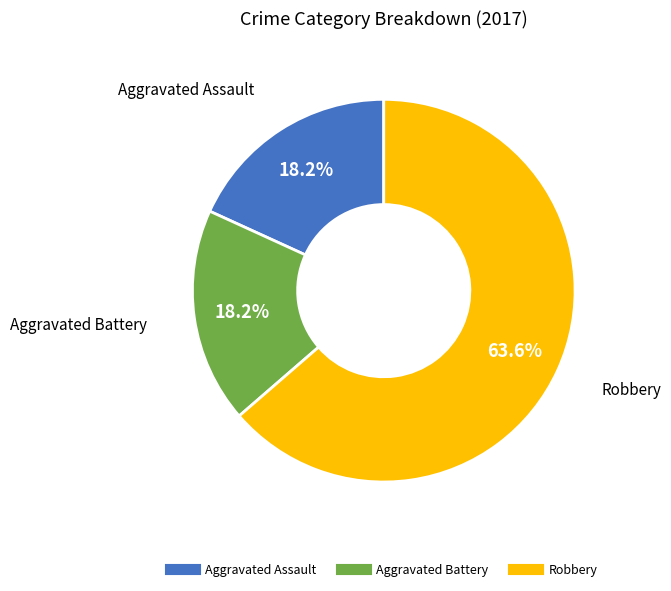

Is there any slice that represents more than half of the pie?

Yes